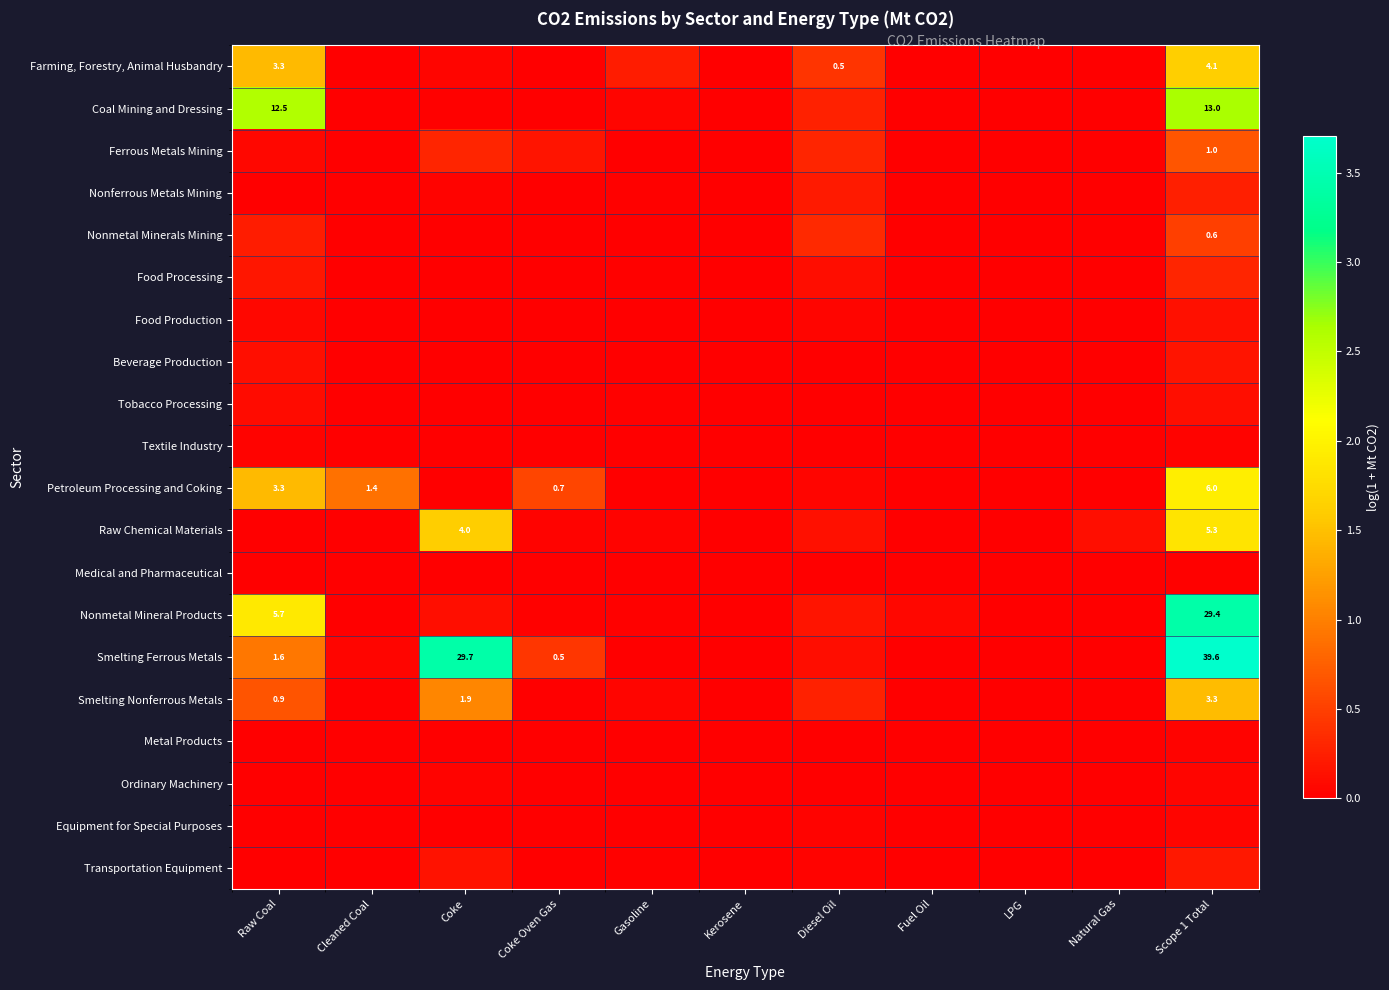

Read the Coal Mining and Dressing value at Diesel Oil.

0.3